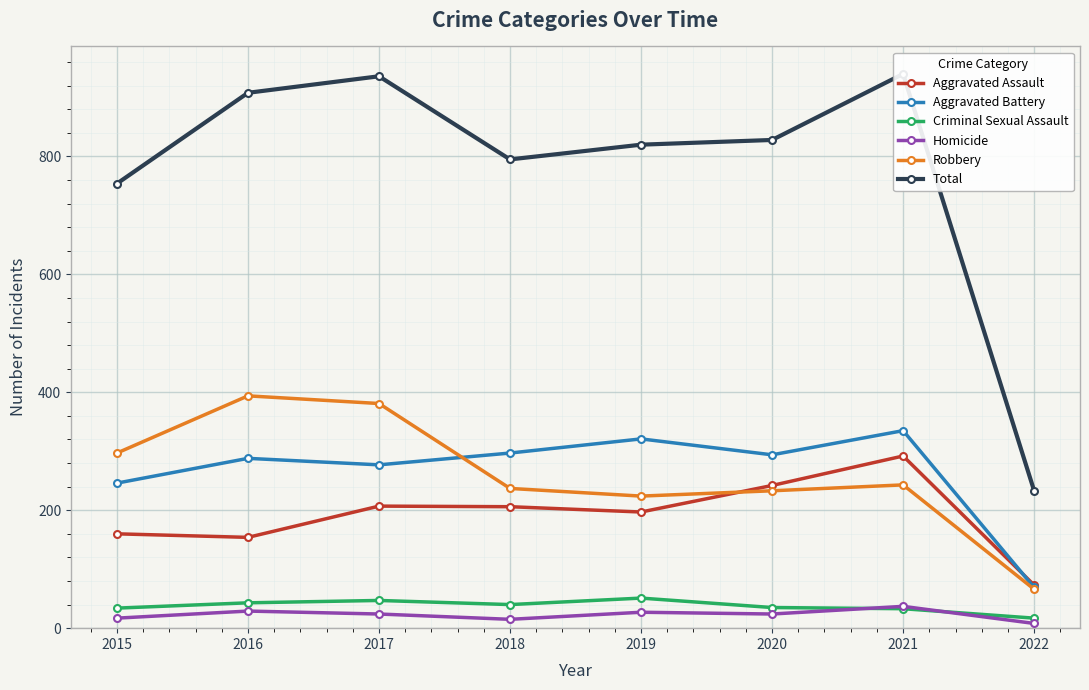

Which series changed the most between 2016 and 2017?

Aggravated Assault